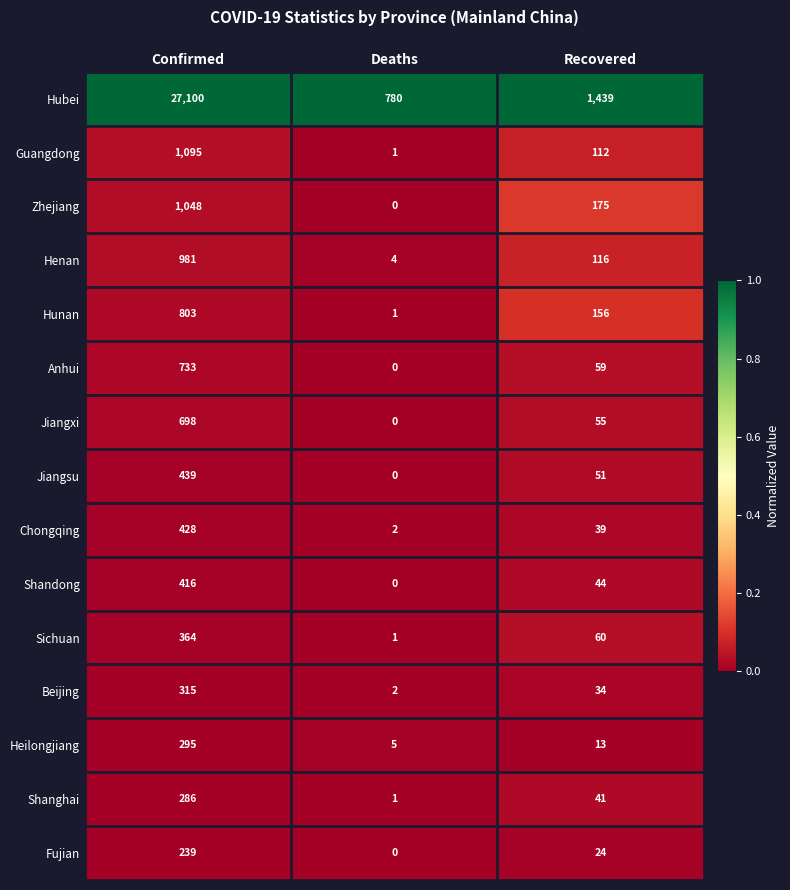

The Jiangsu series shows -213 at Deaths. True or false?

False